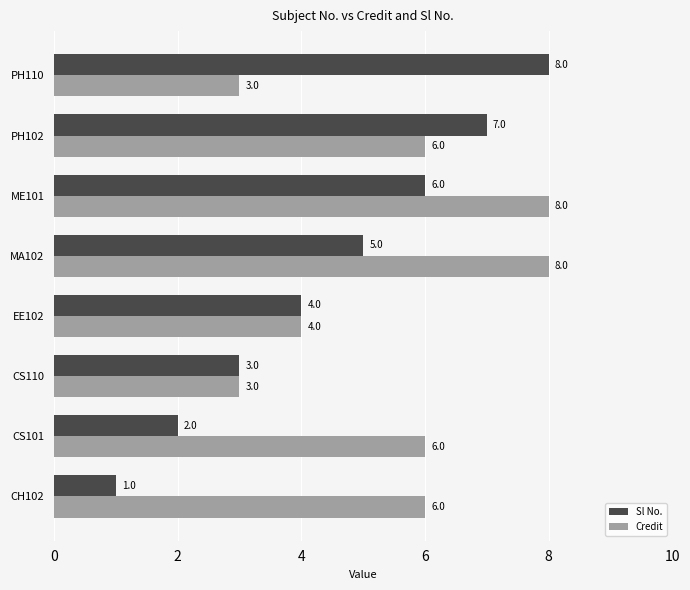

List the labels in order of Sl No. value, smallest first.

CH102, CS101, CS110, EE102, MA102, ME101, PH102, PH110